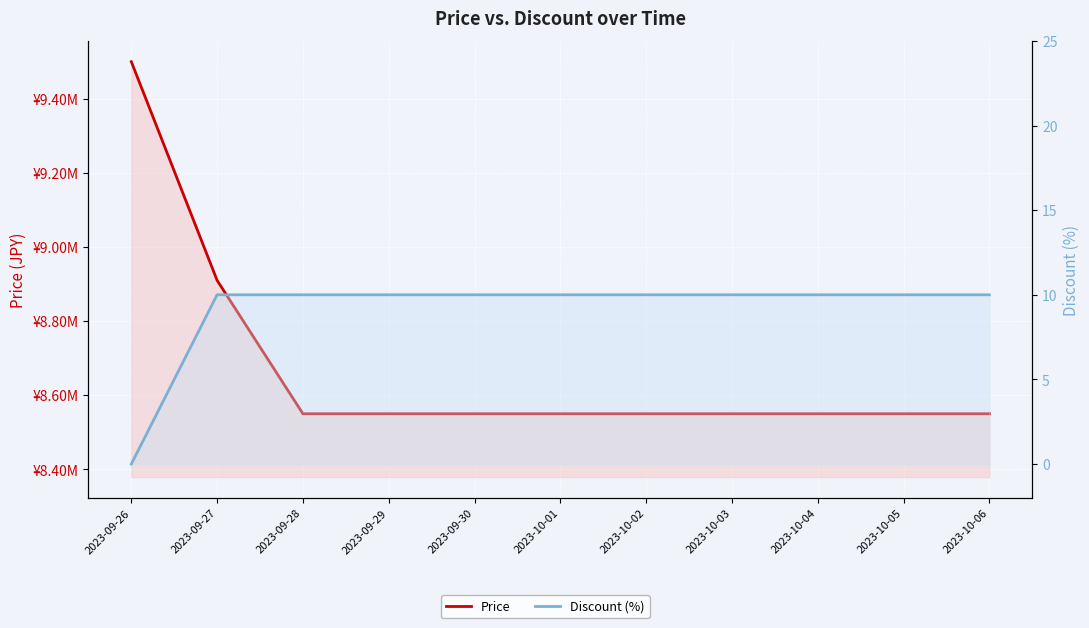

How many distinct data groups are displayed?

2